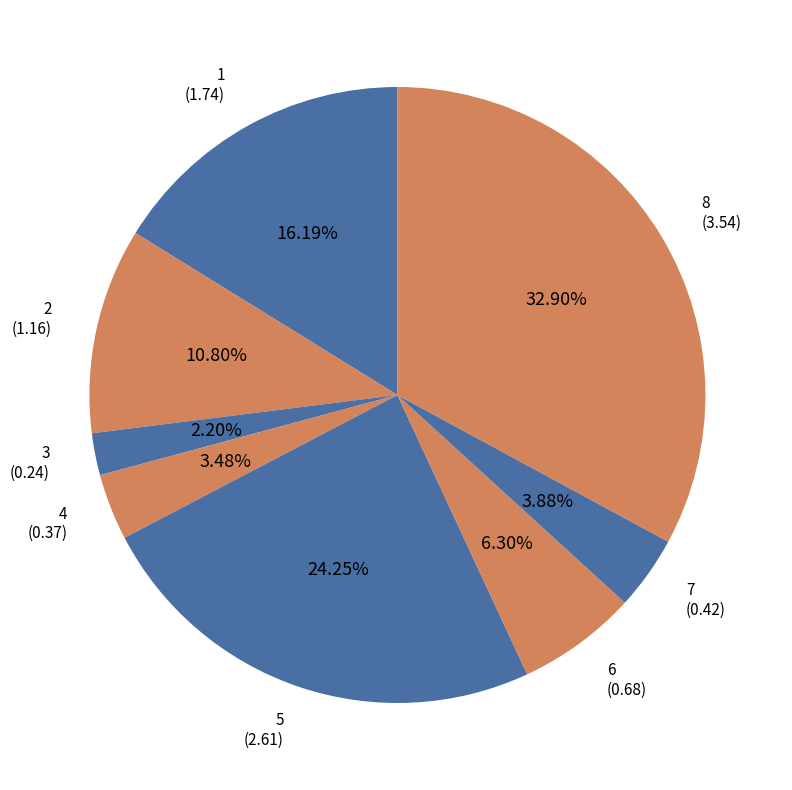

To the nearest percent, what is the average slice percentage?

12%